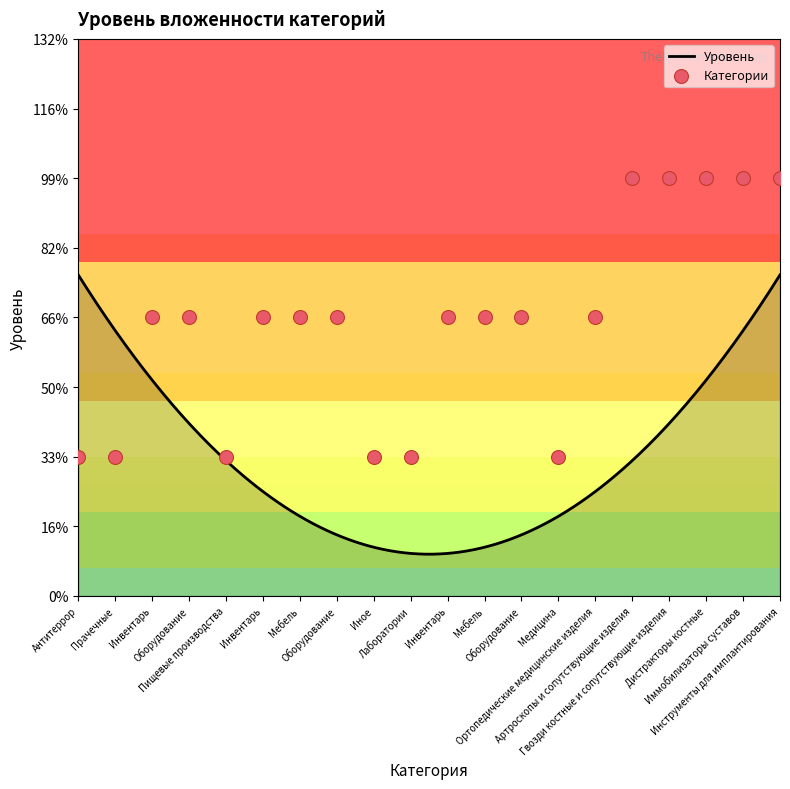

What is the ratio of the value at Инвентарь to the value at Ортопедические медицинские изделия?

1.0